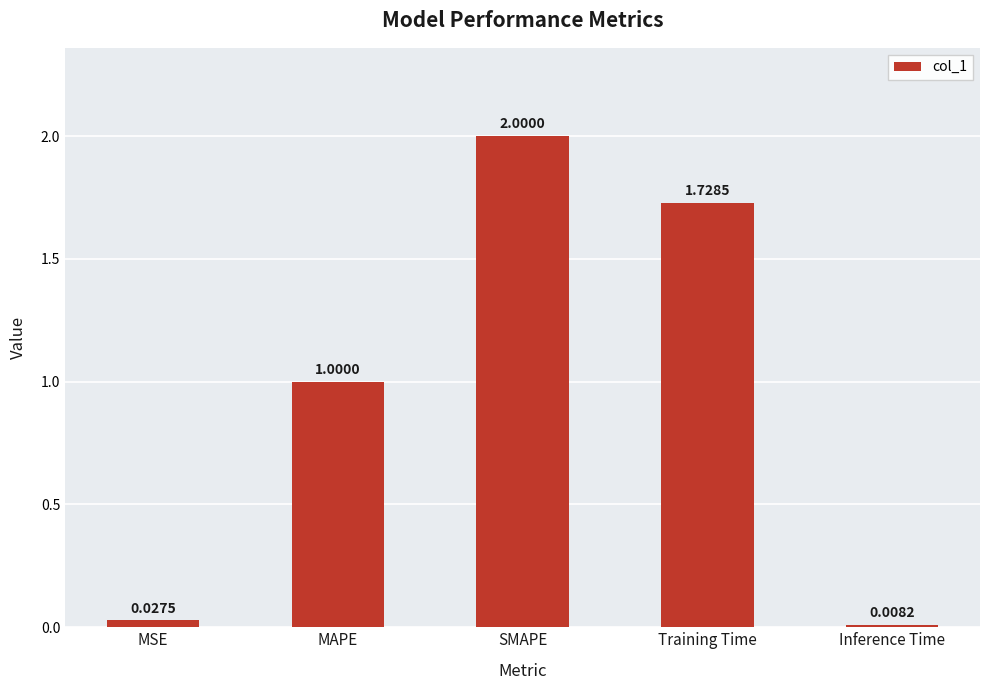

What is the change in value from SMAPE to Inference Time?

-2.0